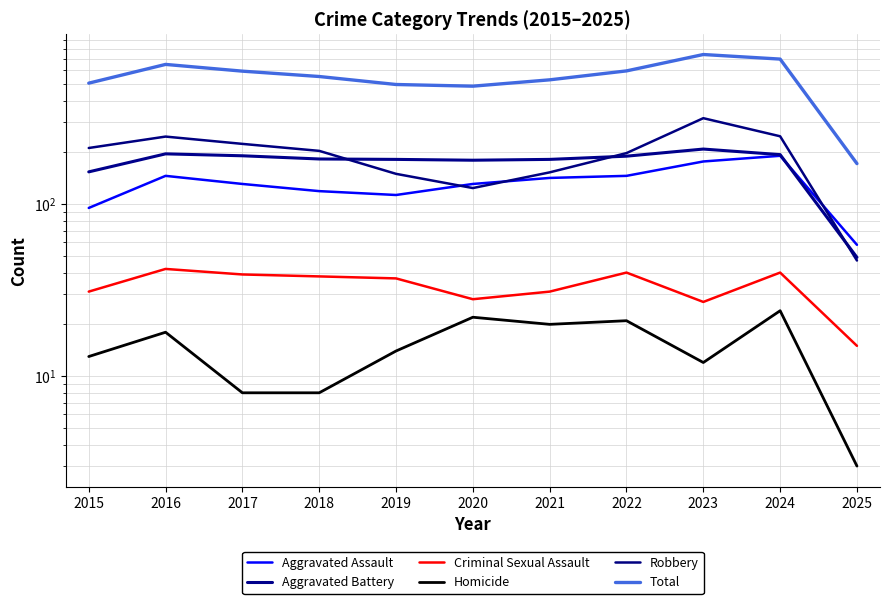

At which category does the chart reach its peak across all series?

2023